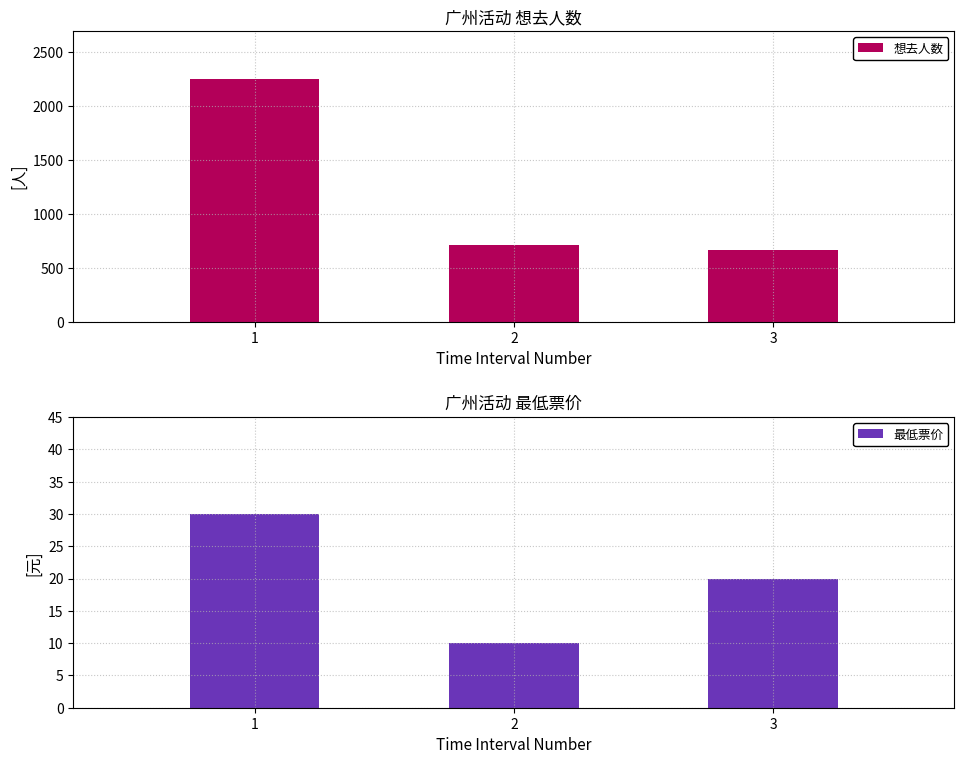

At which label does 想去人数 reach its peak?

1